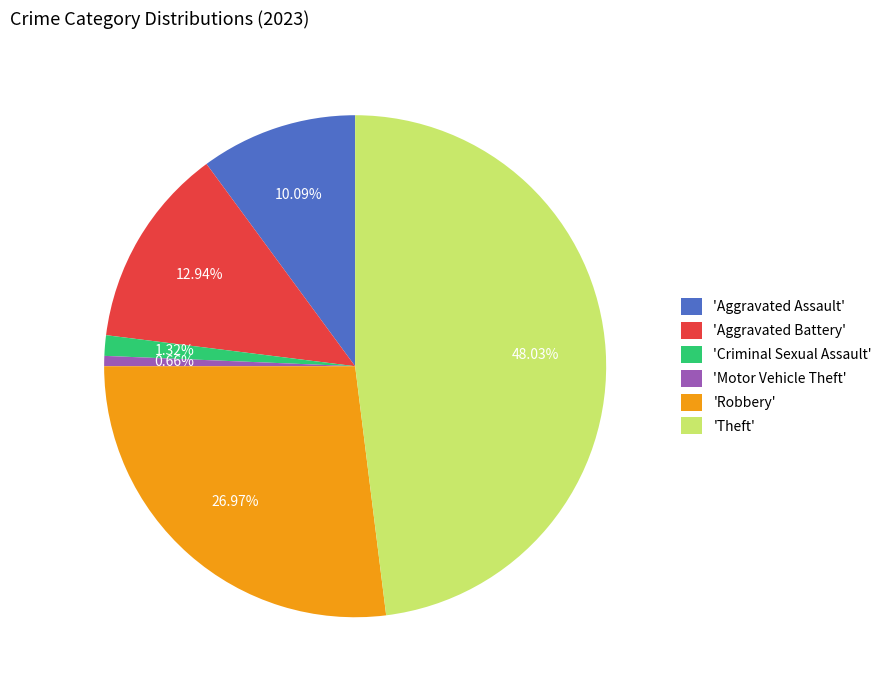

Does any single category account for the majority?

No